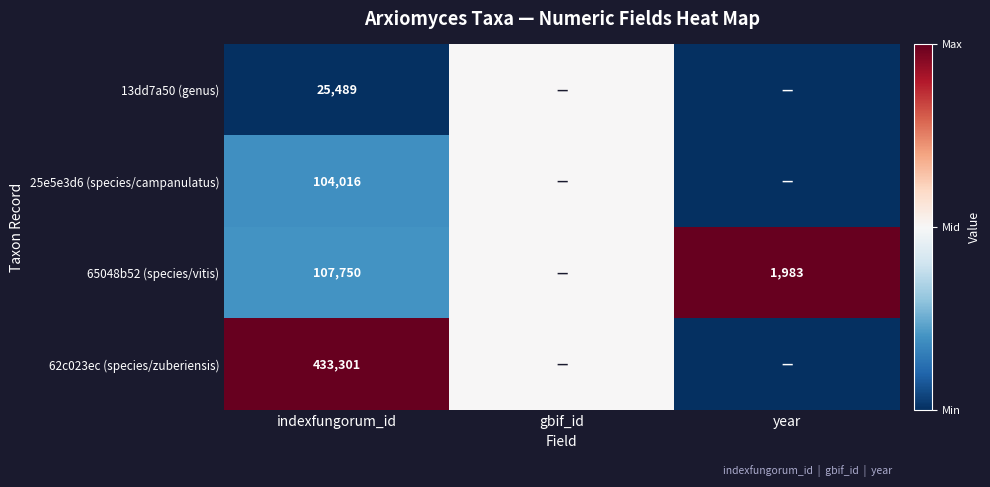

Is it true that 65048b52 (species/vitis) equals 60274.2 at indexfungorum_id?

False